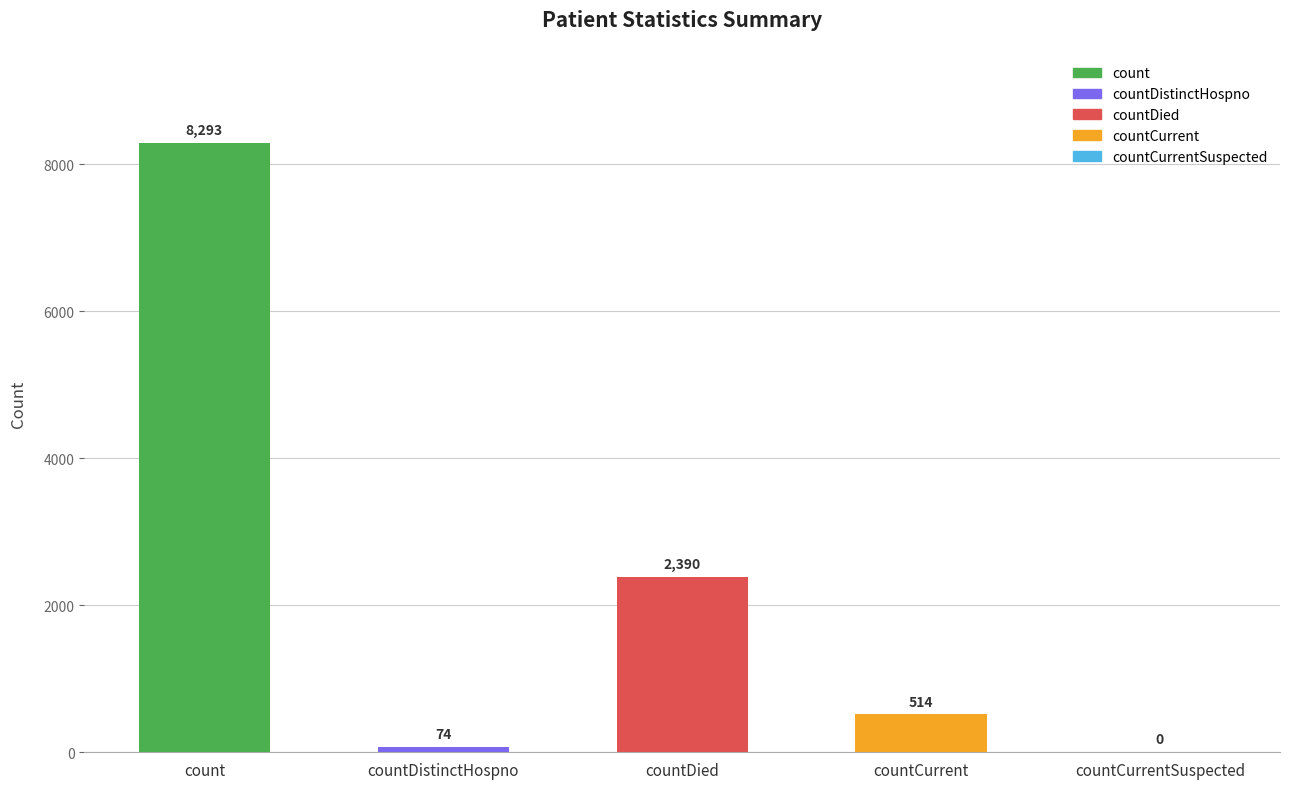

What is the value of the 4th bar from the left?

514